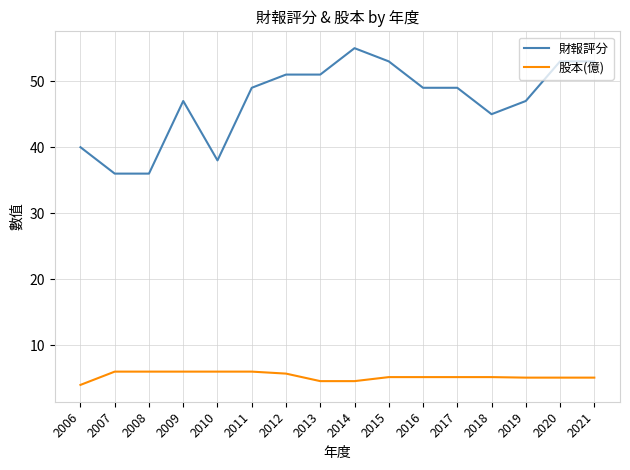

Rank the series by their average value, from highest to lowest.

財報評分, 股本(億)